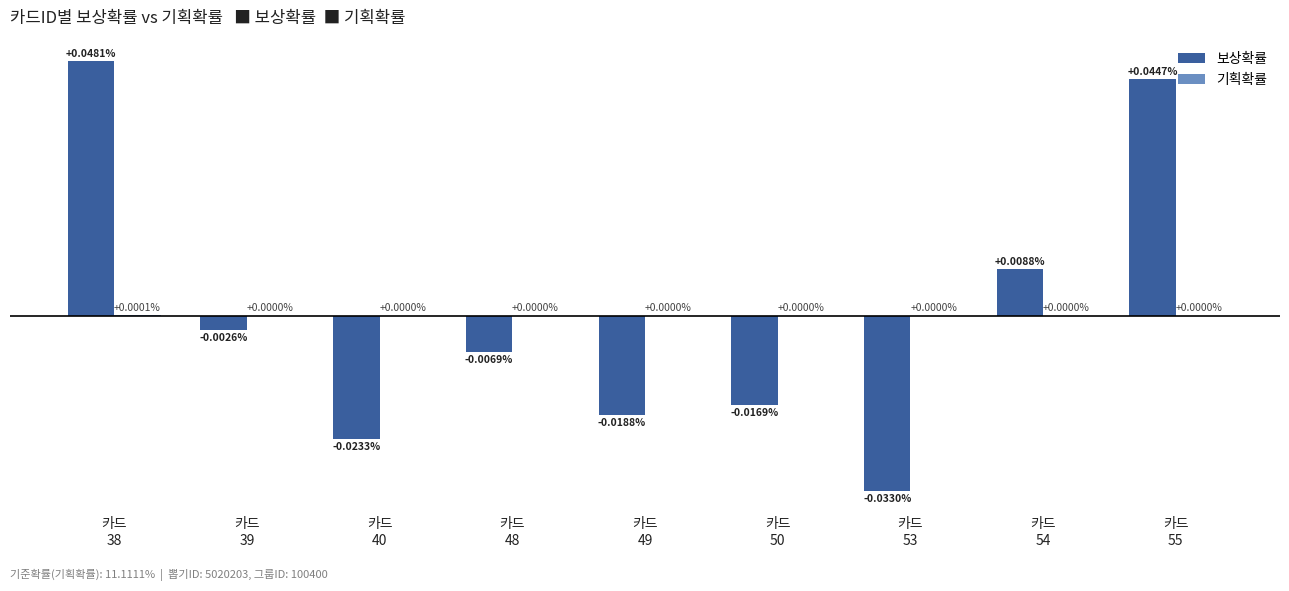

At which category does the chart reach its minimum across all series?

카드
53